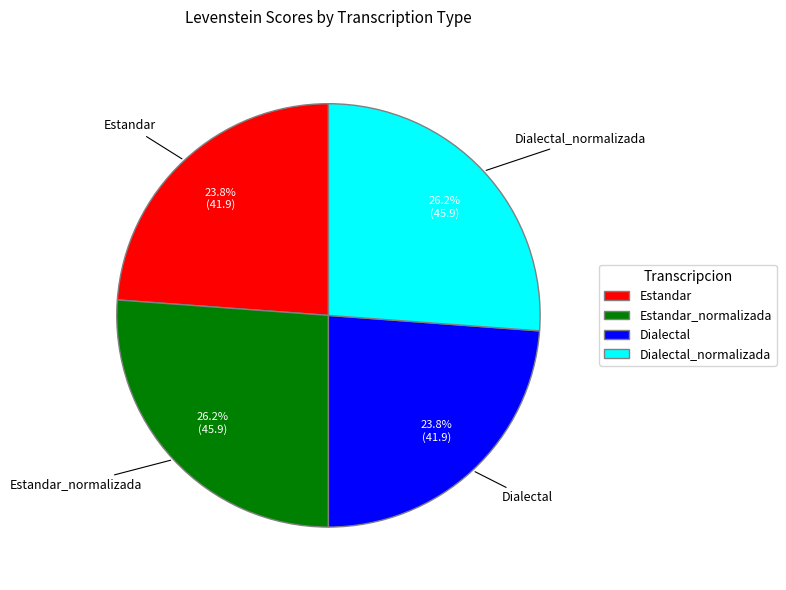

Which has a higher value, Estandar or Dialectal_normalizada?

Dialectal_normalizada